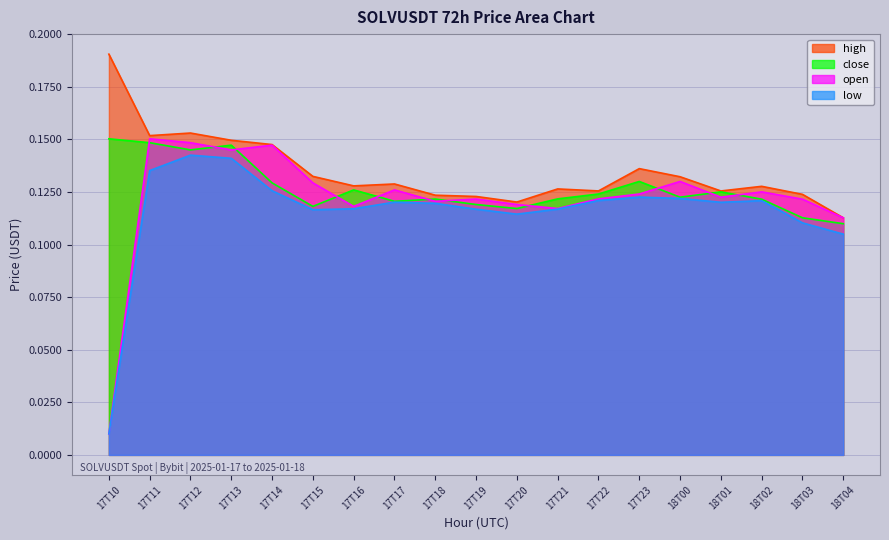

What is the maximum value for open?

0.2